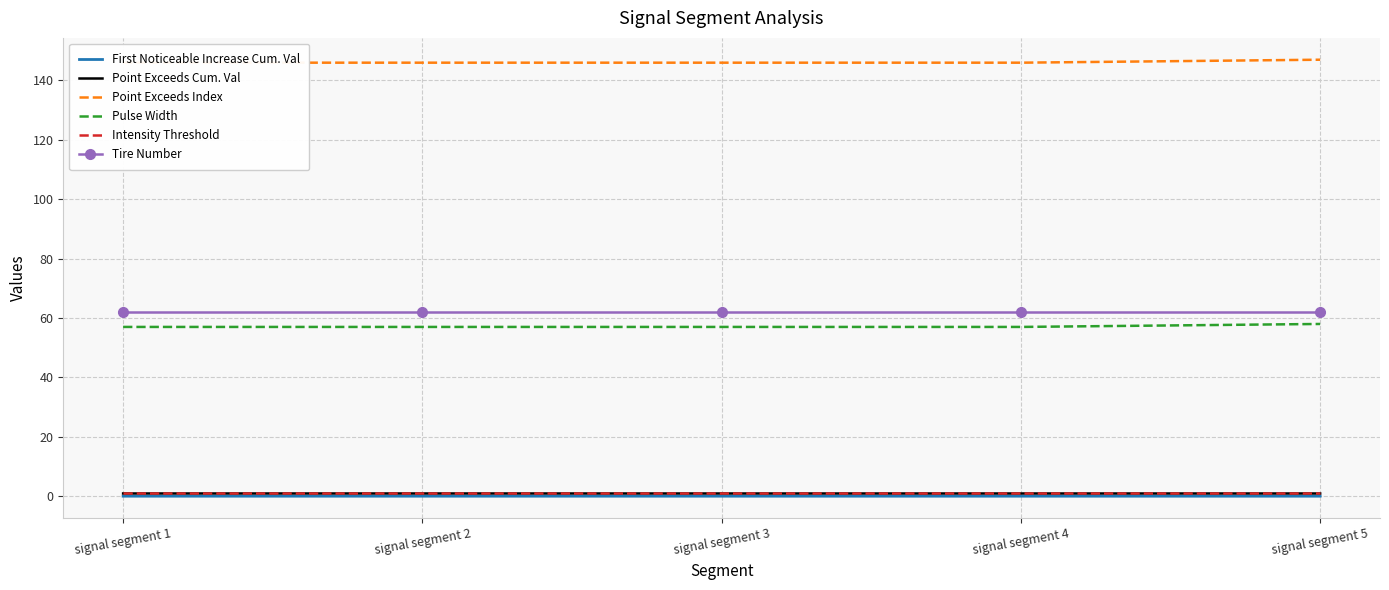

Which category has the lowest value in the First Noticeable Increase Cum. Val series?

signal segment 1